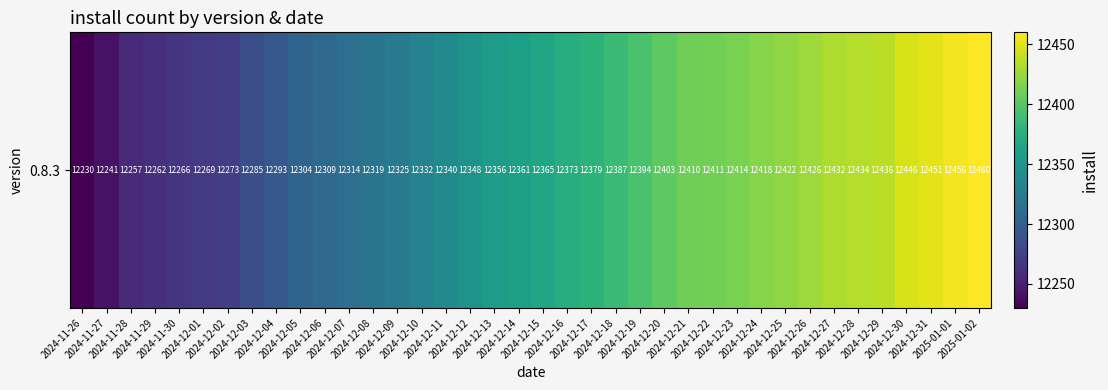

List the labels in order of value, smallest first.

2024-11-26, 2024-11-27, 2024-11-28, 2024-11-29, 2024-11-30, 2024-12-01, 2024-12-02, 2024-12-03, 2024-12-04, 2024-12-05, 2024-12-06, 2024-12-07, 2024-12-08, 2024-12-09, 2024-12-10, 2024-12-11, 2024-12-12, 2024-12-13, 2024-12-14, 2024-12-15, 2024-12-16, 2024-12-17, 2024-12-18, 2024-12-19, 2024-12-20, 2024-12-21, 2024-12-22, 2024-12-23, 2024-12-24, 2024-12-25, 2024-12-26, 2024-12-27, 2024-12-28, 2024-12-29, 2024-12-30, 2024-12-31, 2025-01-01, 2025-01-02